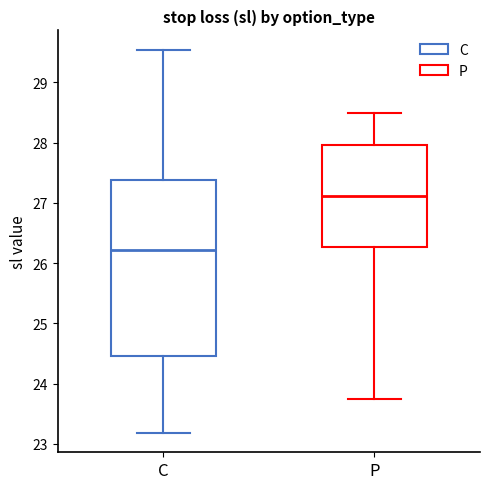

Reading left to right, read every box against the y-axis: the position of its median line, the range the box covers, and the ends of its whiskers. The values are not printed on the chart, so give them approximately, as read against the axis.

C: median 26.2, box 24.5 to 27.4, whiskers 23.2 to 29.5
P: median 27.1, box 26.3 to 28.0, whiskers 23.8 to 28.5